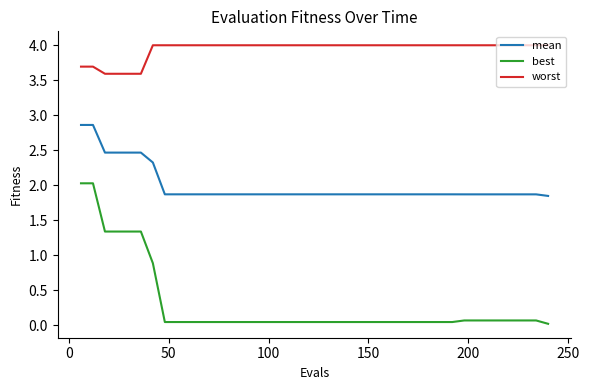

True or false: worst and best cross at least once.

False